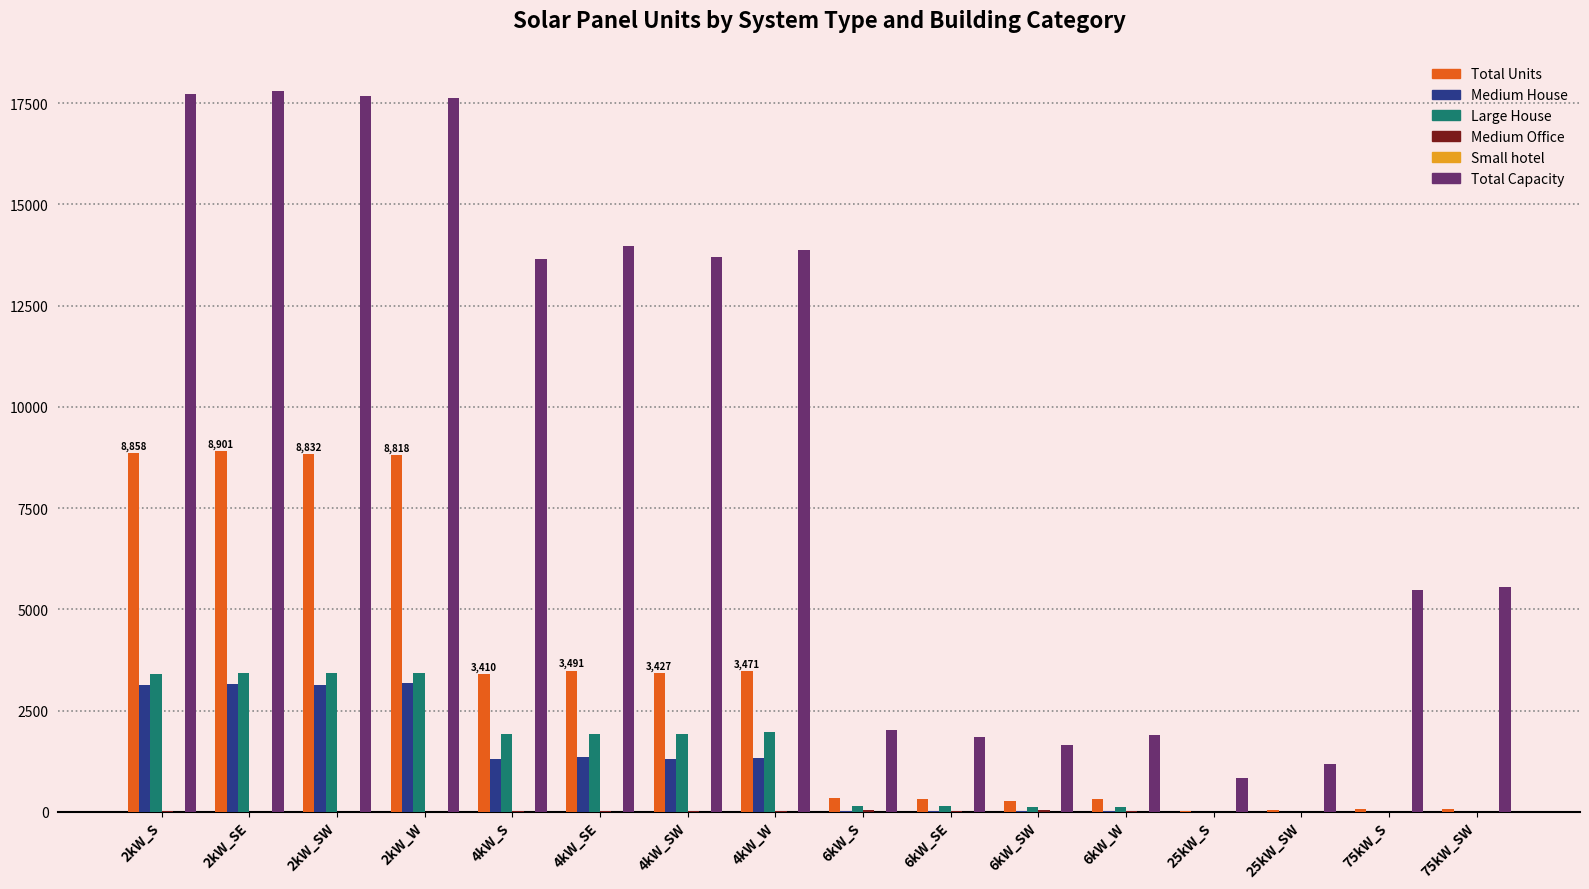

Between 6kW_SE and 75kW_SW, which series saw the biggest shift?

Total Capacity